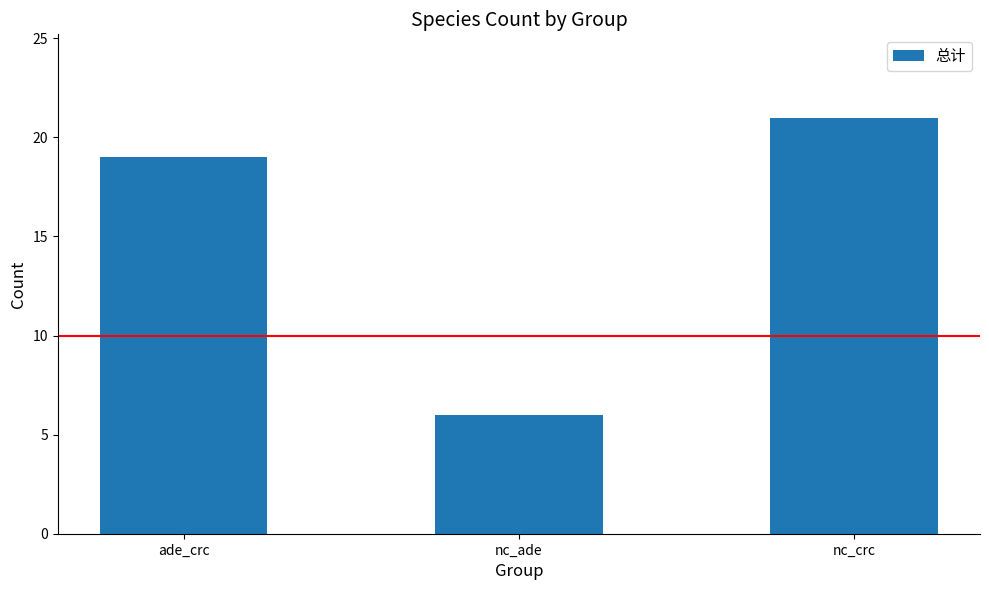

What is the label of the 2nd bar from the left?

nc_ade